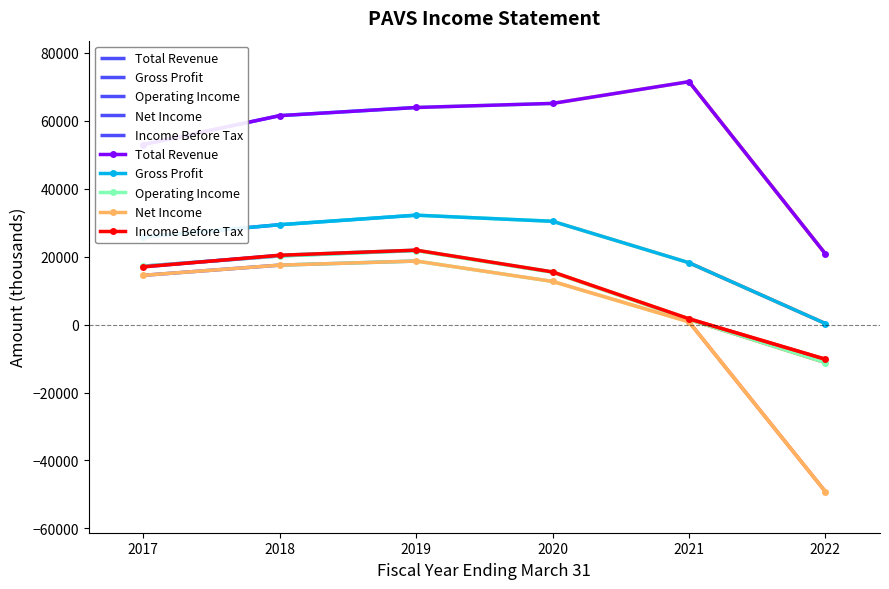

At which label does Gross Profit first exceed 29400?

2019